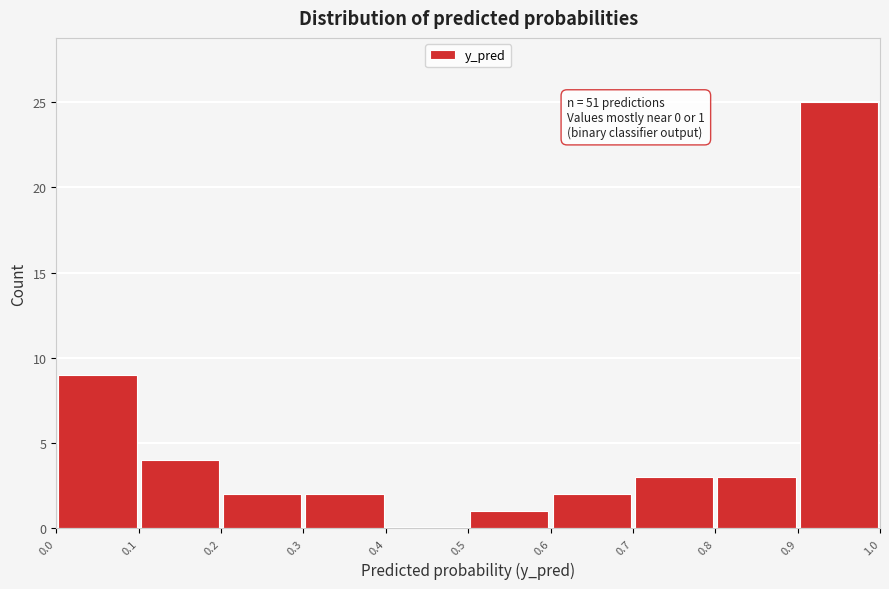

Over which range of the x-axis is the bar tallest?

0.9 to 1.0